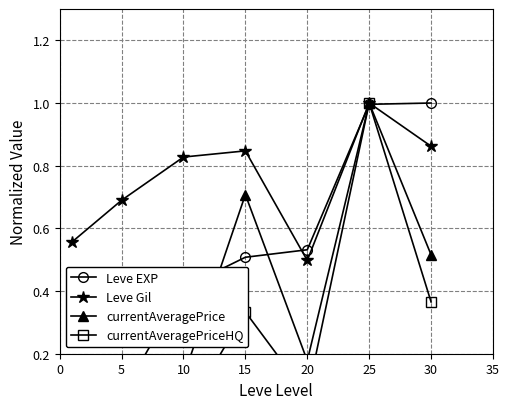

Reading left to right, what are all the values shown in this chart?

Leve EXP: 0.0	0.1	0.4	0.5	0.5	1.0	1.0
Leve Gil: 0.6	0.7	0.8	0.8	0.5	1.0	0.9
currentAveragePrice: 0.0	0.1	0.1	0.7	0.2	1.0	0.5
currentAveragePriceHQ: 0.0	0.1	0.0	0.3	0.1	1.0	0.4